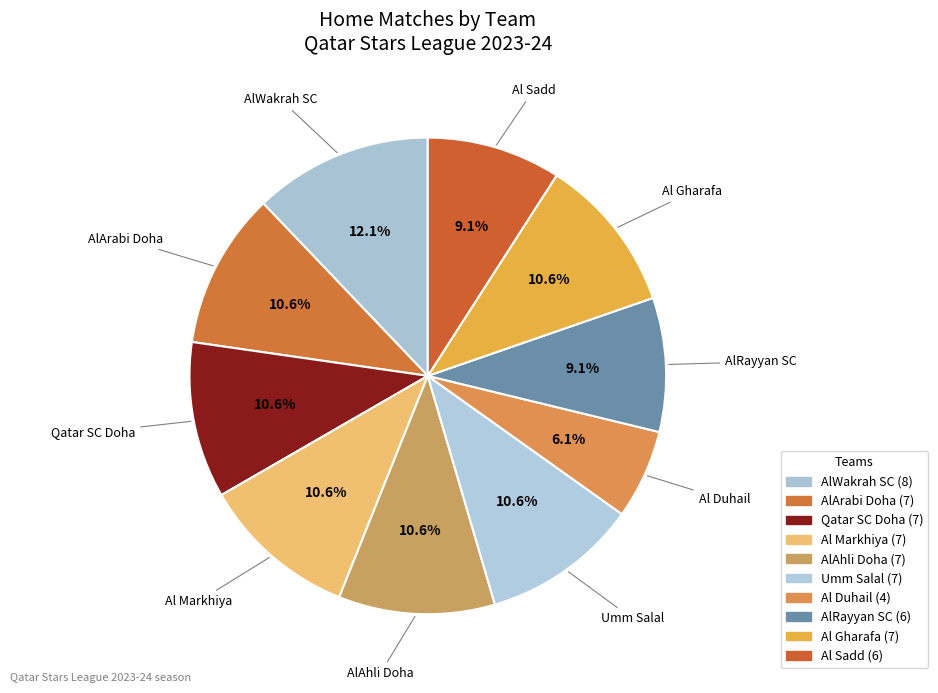

Count the number of slices in the pie.

10